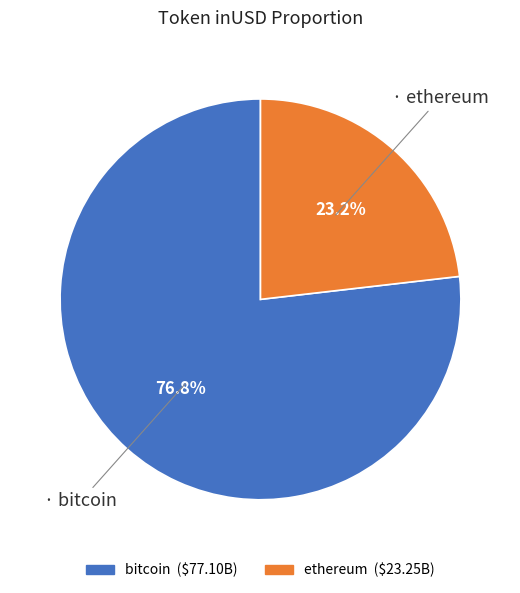

Is there any slice that represents more than half of the pie?

Yes